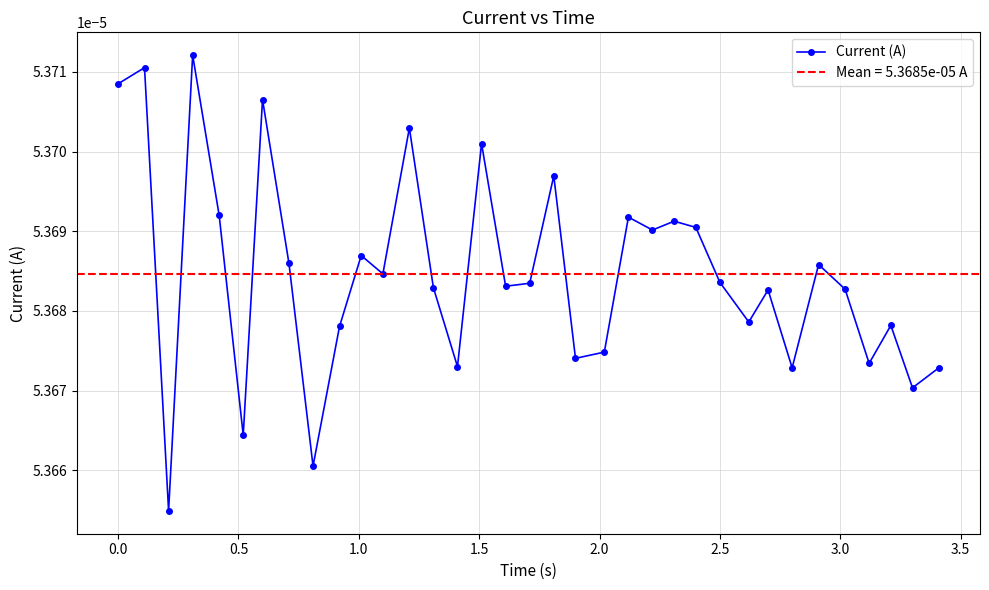

How many lines are shown in the chart?

1